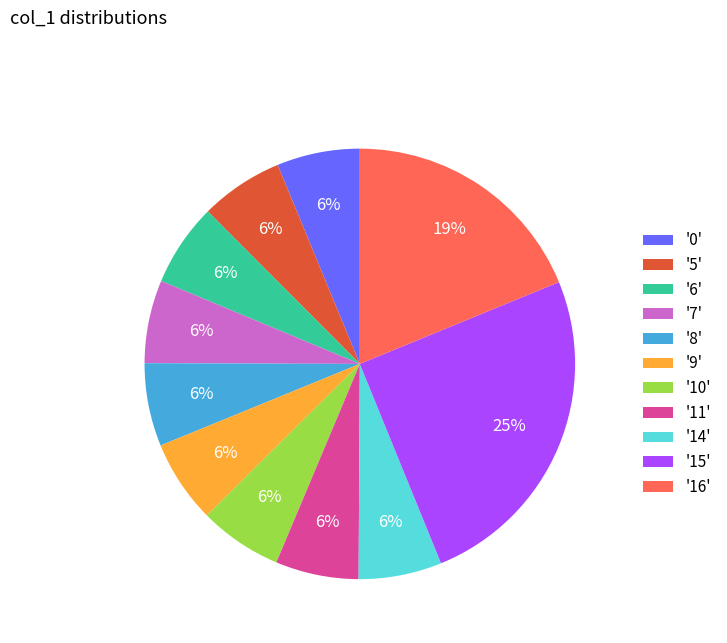

What percentage is the '8' slice, to the nearest percent?

6%